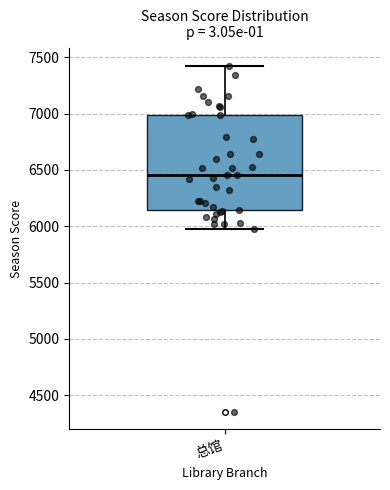

Where is the upper edge of the box for 总馆 on the y-axis? The values are not printed on the chart, so give them approximately, as read against the axis.

7000